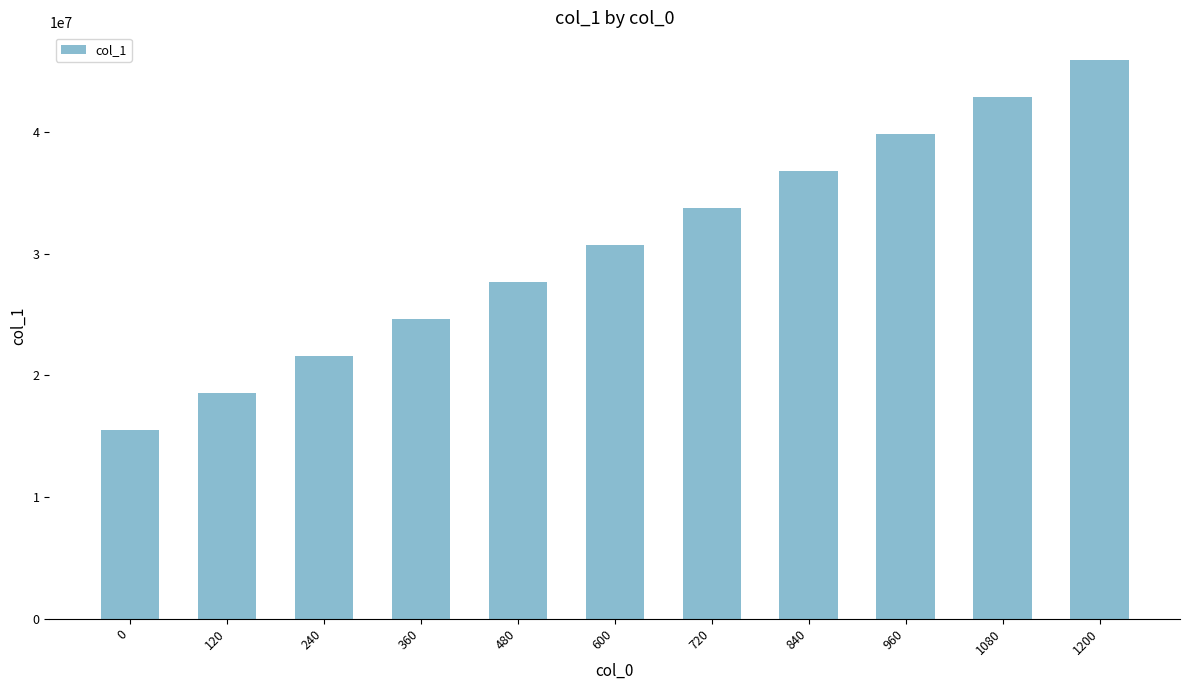

Which category has the highest value across all series?

1200